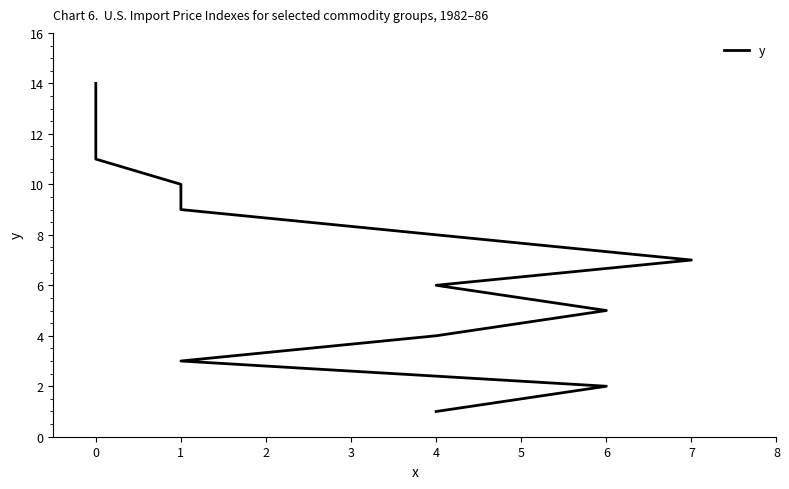

True or false: the data shows 14 at 0.

True